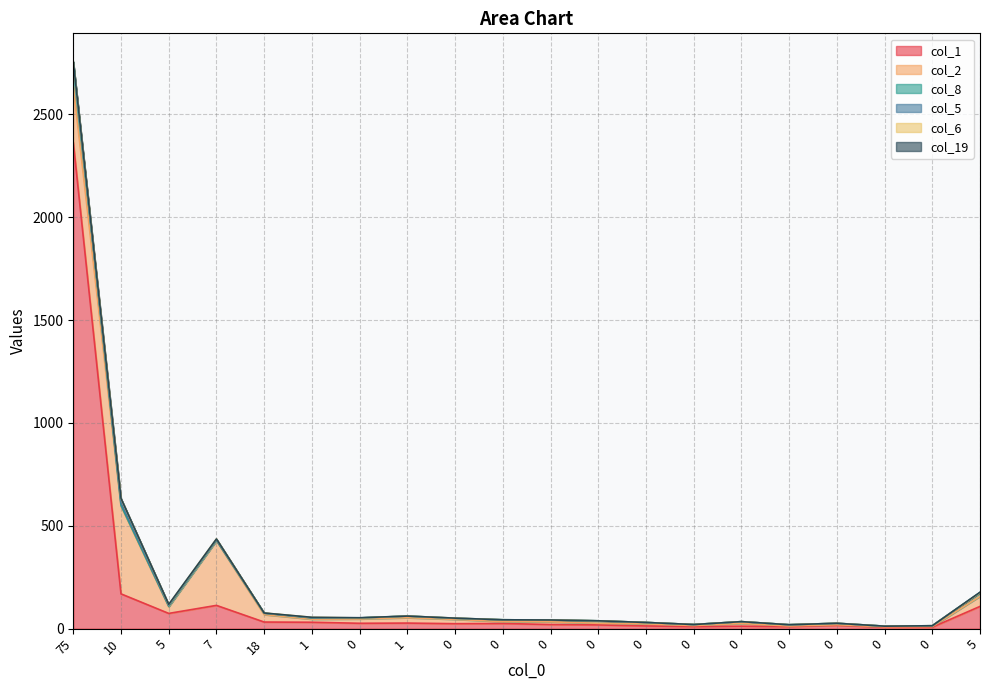

At which label is col_1 closest to 1185?

10